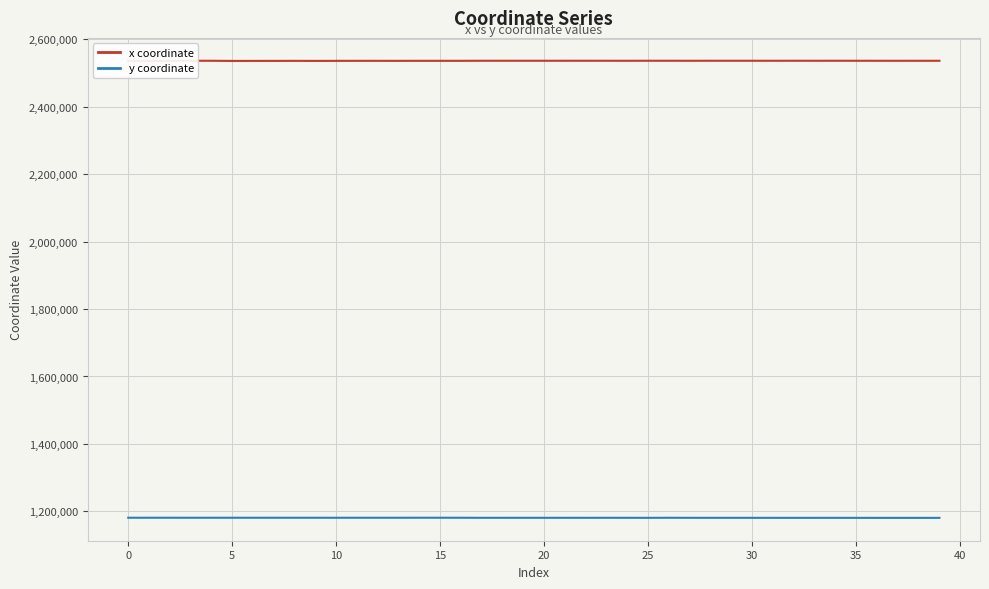

At which category does x coordinate reach its first local peak?

15